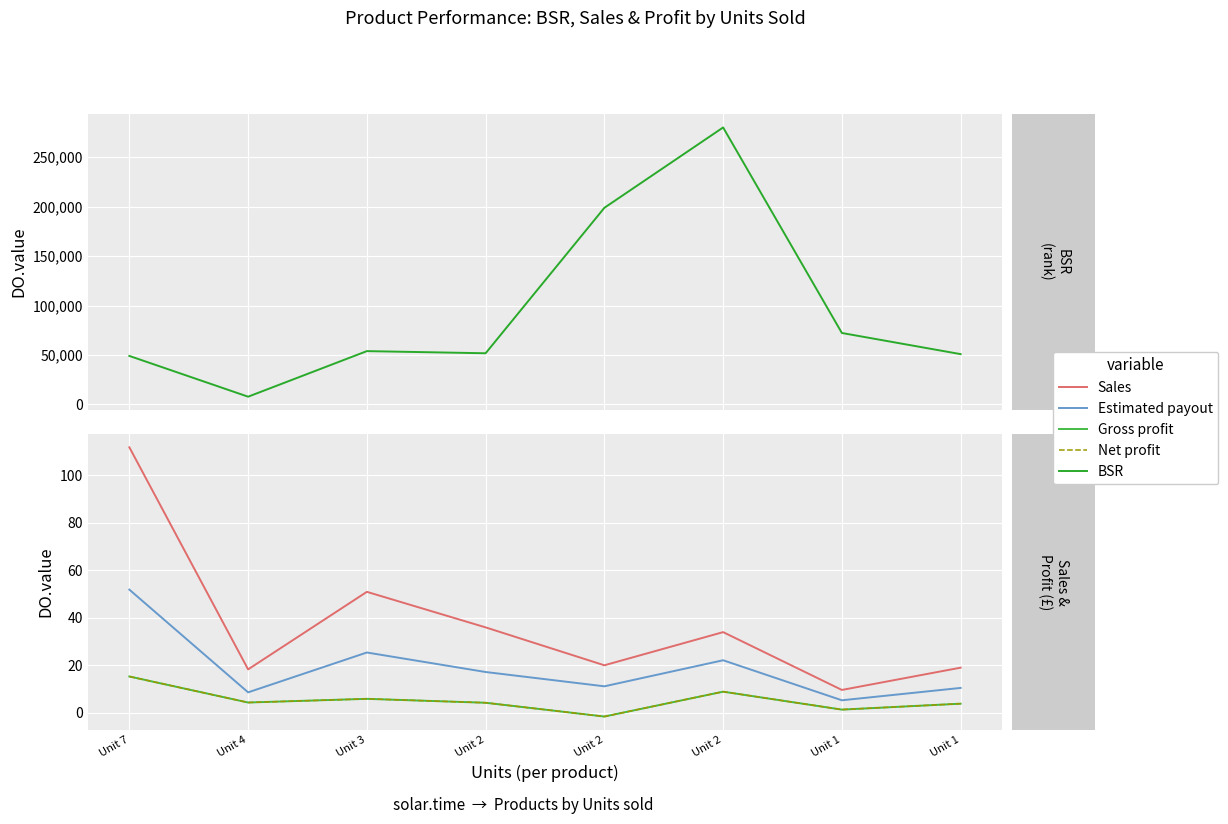

What is the sum of the Sales values at Unit 3 and Unit 4?

69.2